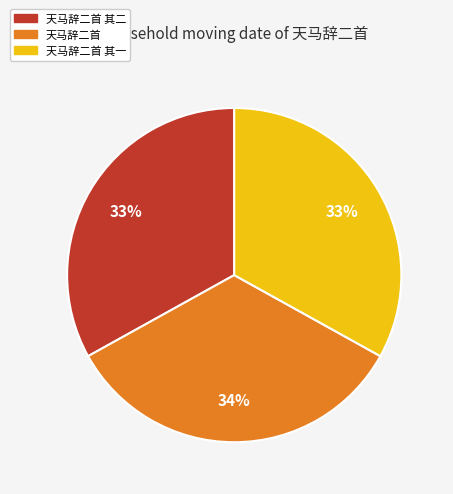

To the nearest percent, what is the difference between the largest and smallest slice percentages?

1%